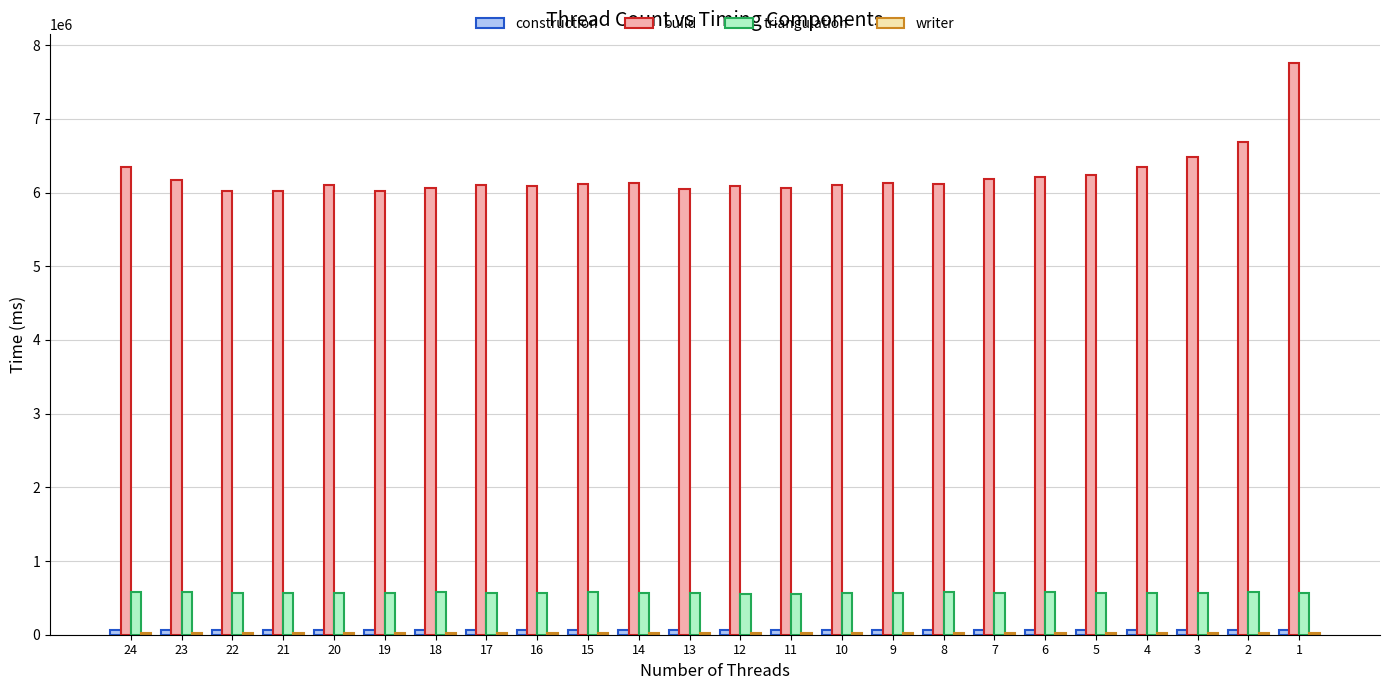

The value of build at 16 is 6083232. True or false?

True